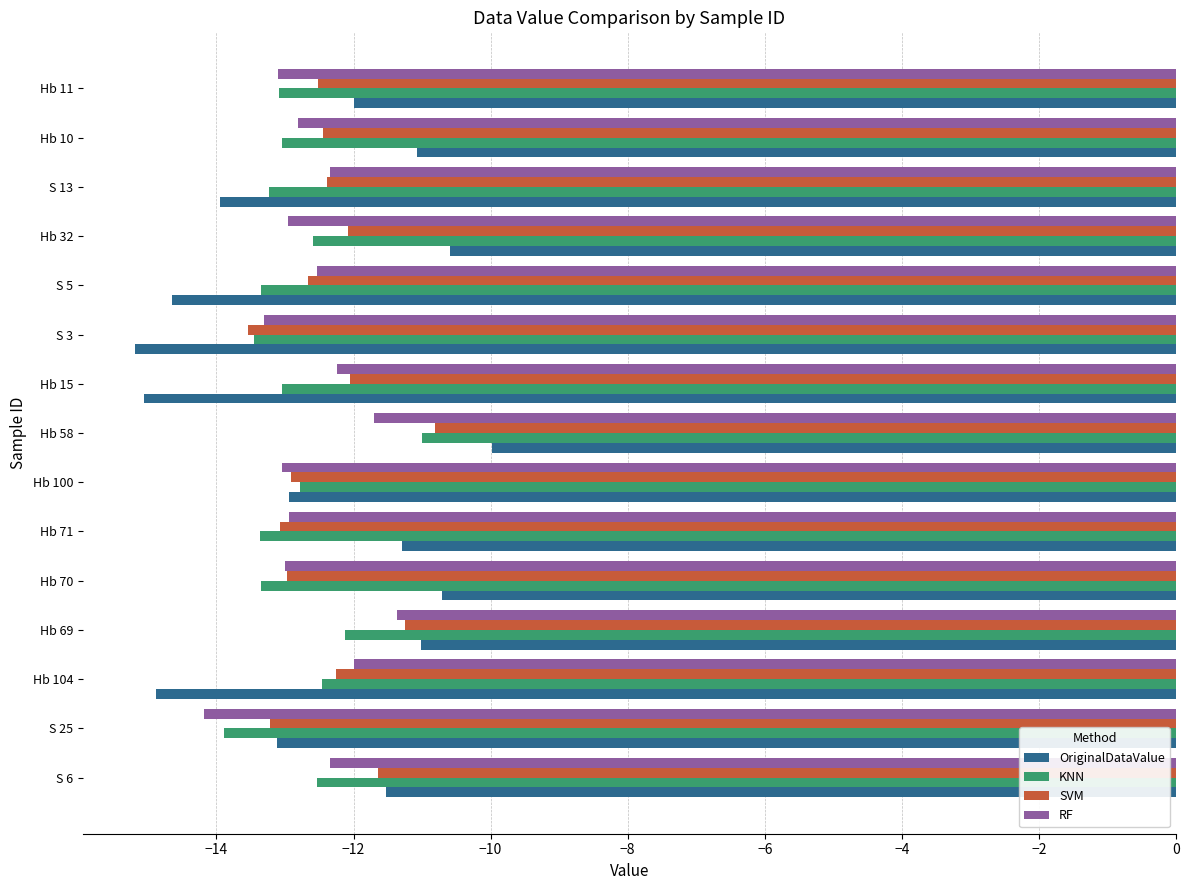

What is the highest value of the RF series?

-11.4